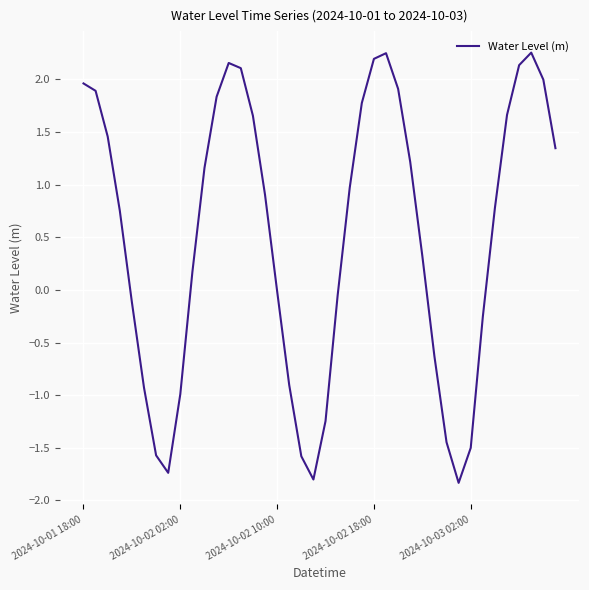

What is the smallest value displayed?

-1.8